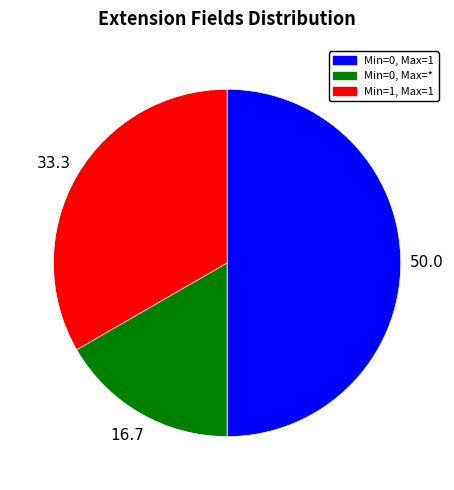

Which has a higher value, Min=0, Max=1 or Min=1, Max=1?

Min=0, Max=1